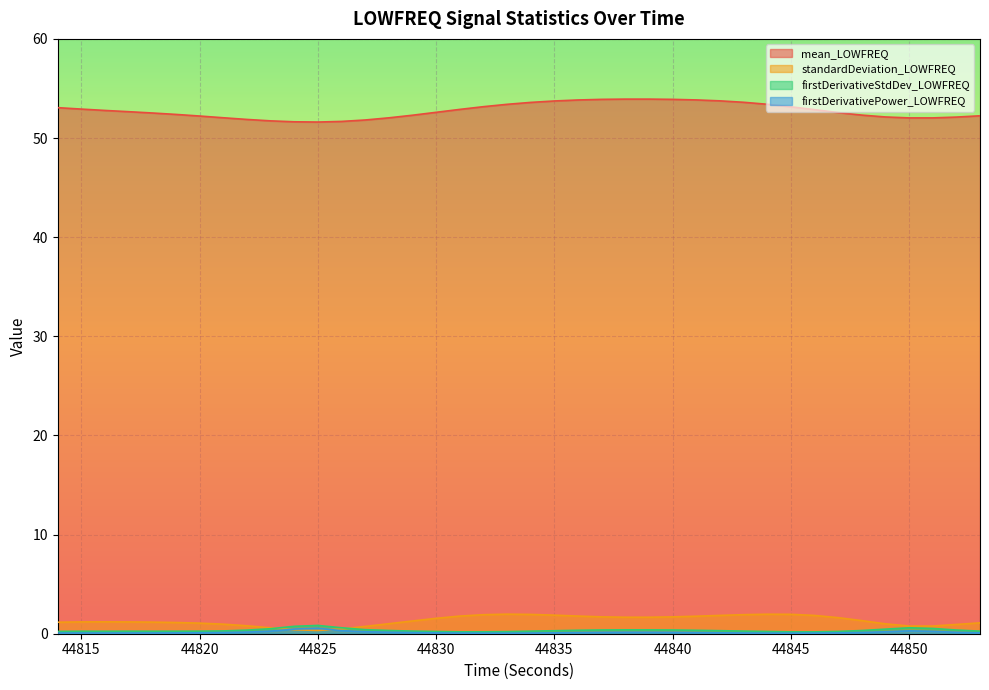

True or false: standardDeviation_LOWFREQ and mean_LOWFREQ cross at least once.

False